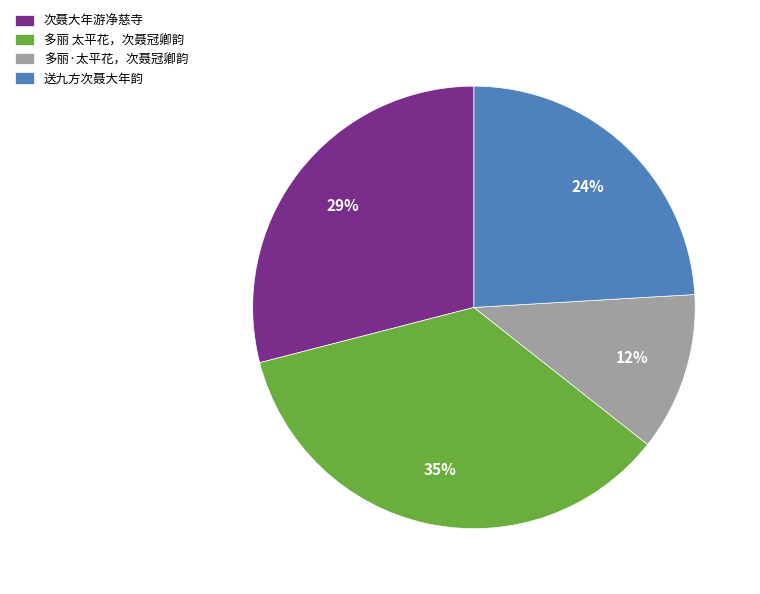

Is 次聂大年游净慈寺 the majority of the pie?

No